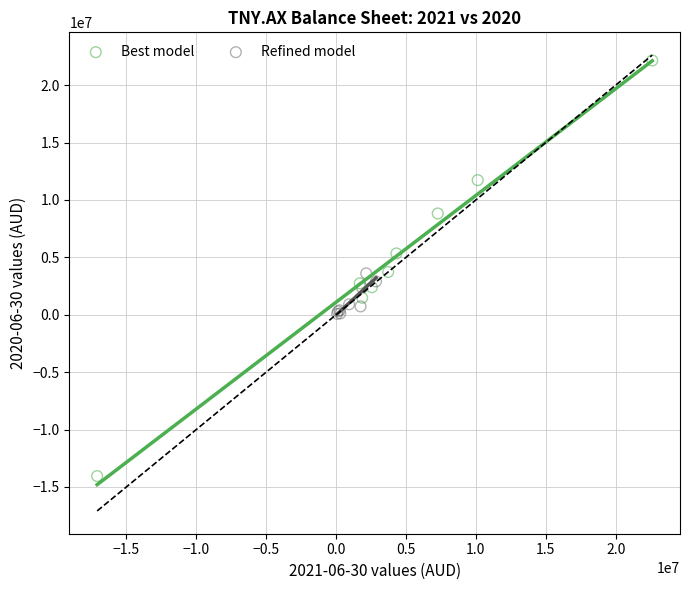

What are all the series names shown in the legend?

Best model, Refined model